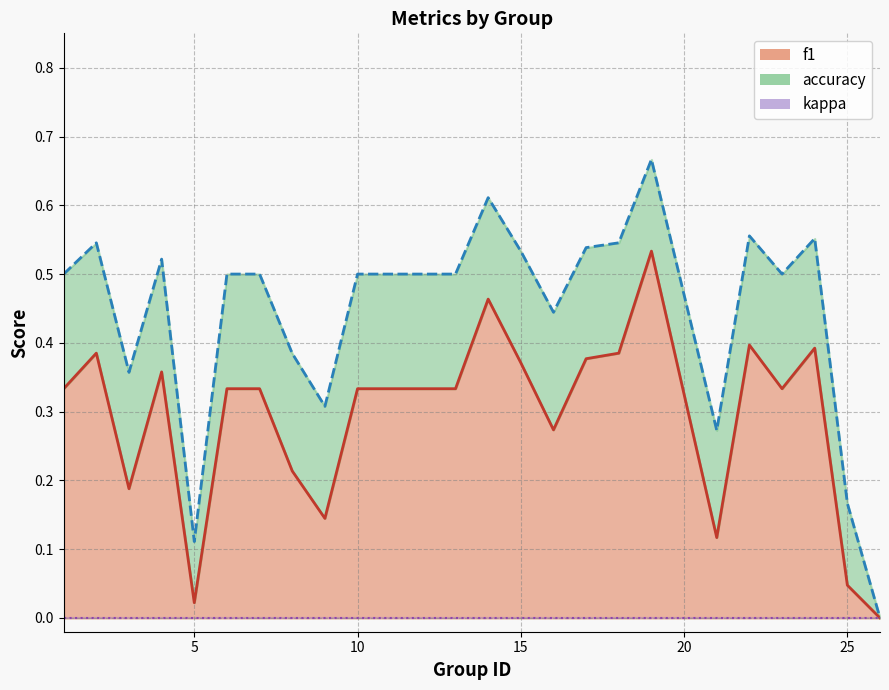

Which series has the largest total across all categories?

accuracy